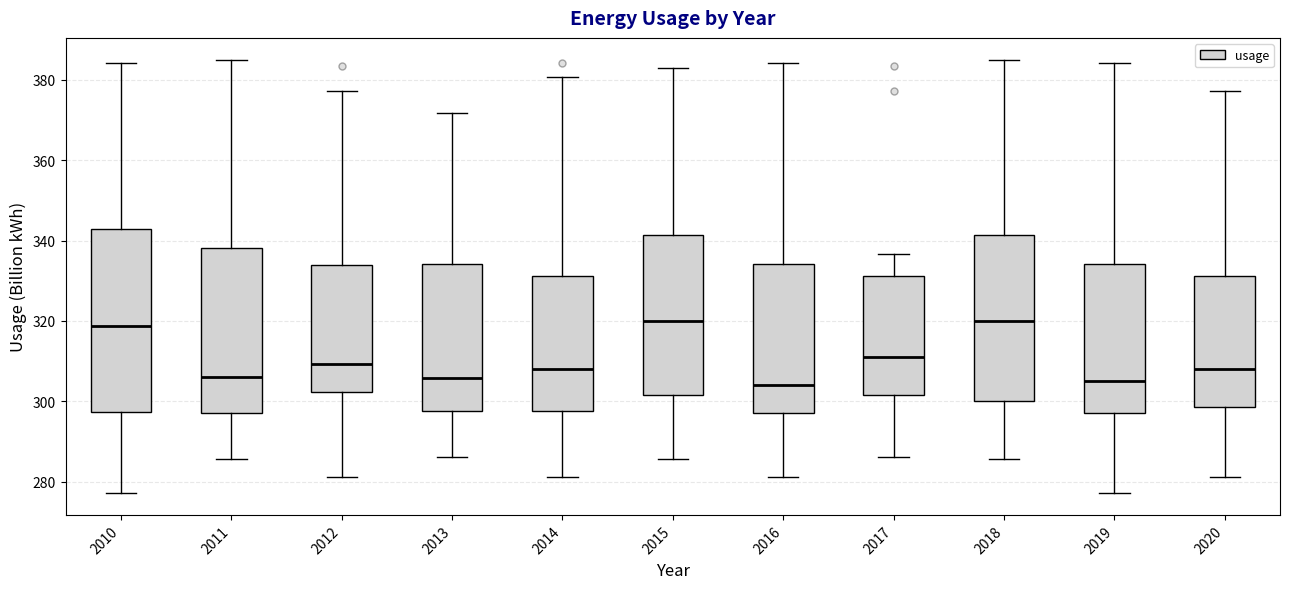

Reading left to right, read every box against the y-axis: the position of its median line, the range the box covers, and the ends of its whiskers. The values are not printed on the chart, so give them approximately, as read against the axis.

2010: median 318, box 298 to 342, whiskers 278 to 384
2011: median 306, box 298 to 338, whiskers 286 to 386
2012: median 310, box 302 to 334, whiskers 282 to 378
2013: median 306, box 298 to 334, whiskers 286 to 372
2014: median 308, box 298 to 332, whiskers 282 to 380
2015: median 320, box 302 to 342, whiskers 286 to 382
2016: median 304, box 298 to 334, whiskers 282 to 384
2017: median 310, box 302 to 332, whiskers 286 to 336
2018: median 320, box 300 to 342, whiskers 286 to 386
2019: median 306, box 298 to 334, whiskers 278 to 384
2020: median 308, box 298 to 332, whiskers 282 to 378